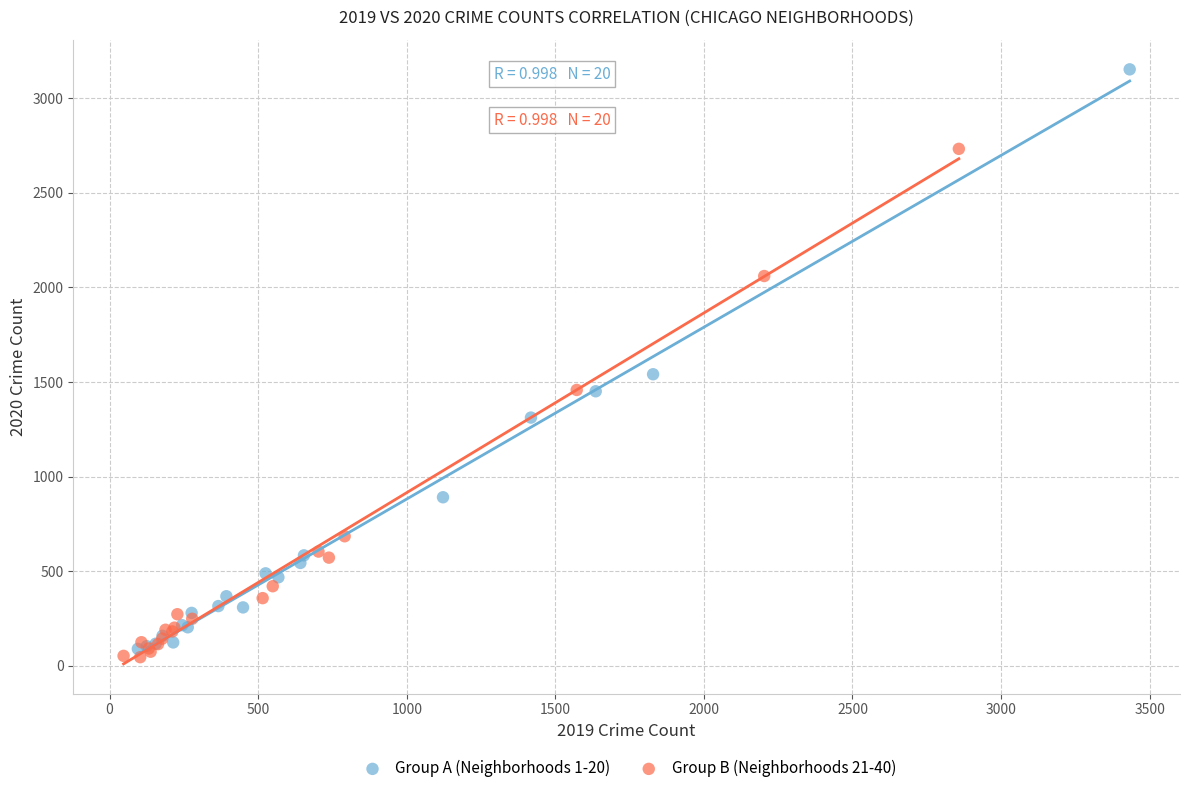

Which series contains the highest Y value?

Group A (Neighborhoods 1-20)